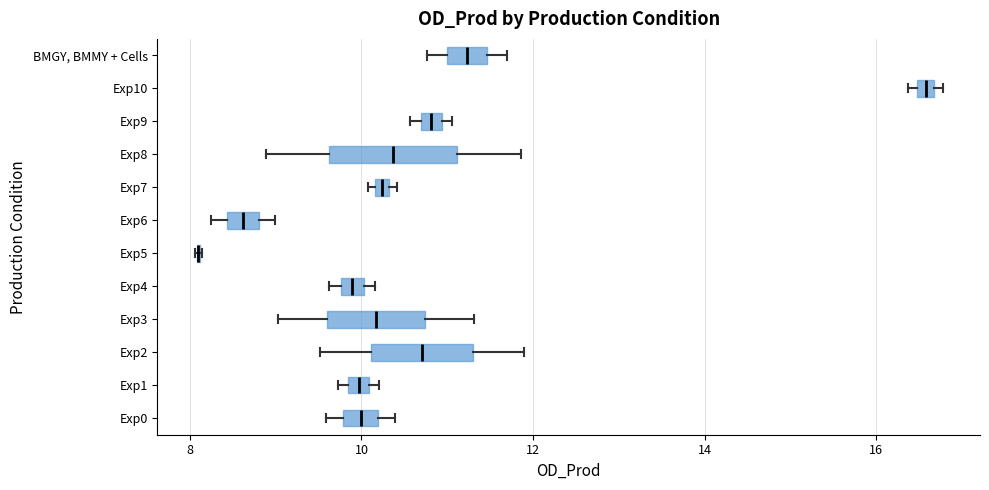

Where does the median line of the box for Exp6 sit on the x-axis? The values are not printed on the chart, so give them approximately, as read against the axis.

8.6